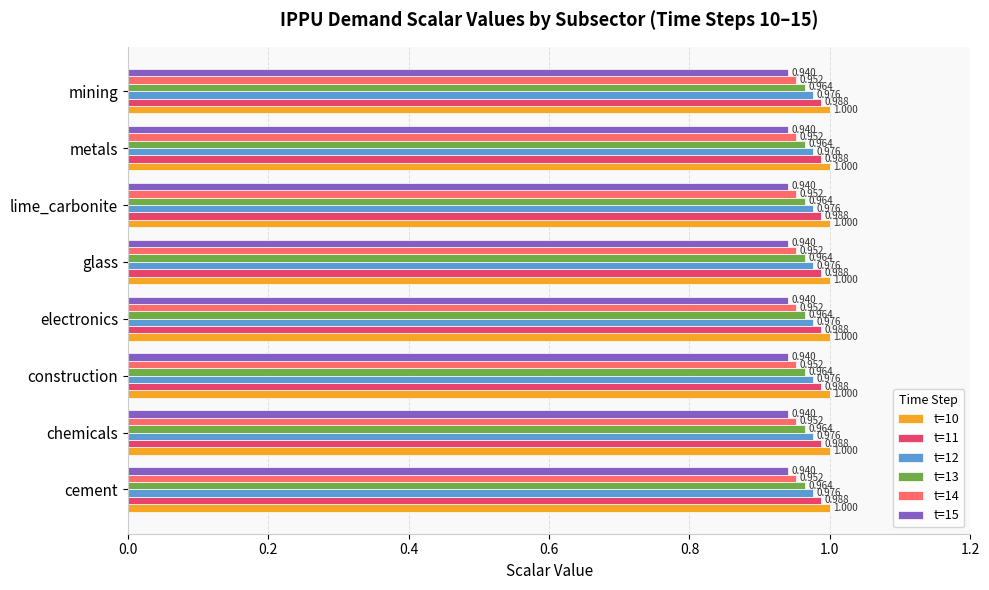

Is the value of t=14 at cement greater than the value of t=10 at mining?

No